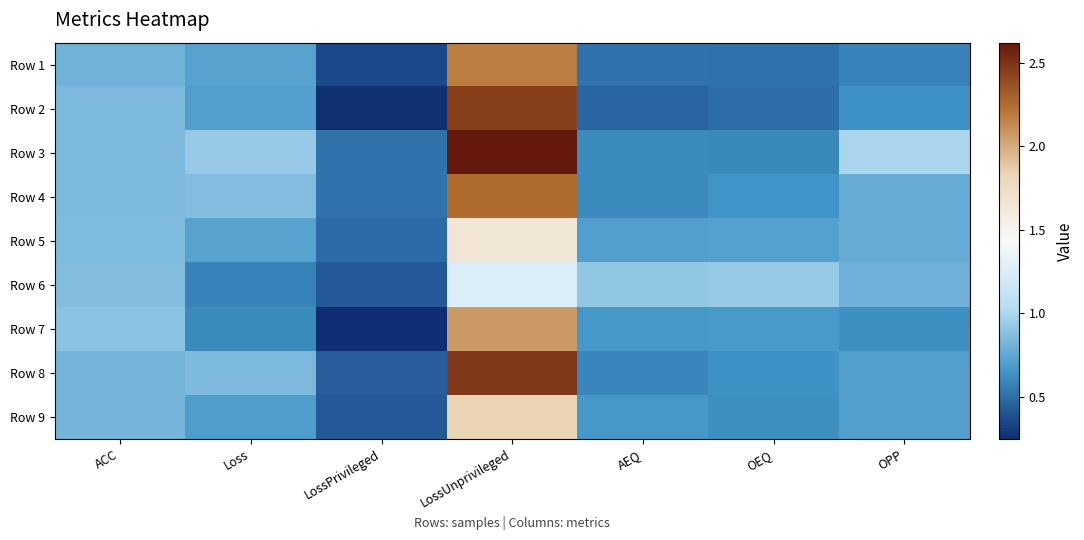

What is the total value across all series at ACC?

7.6